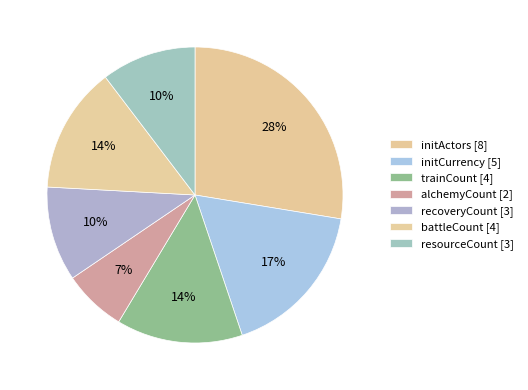

Which category has the biggest portion of the pie?

initActors